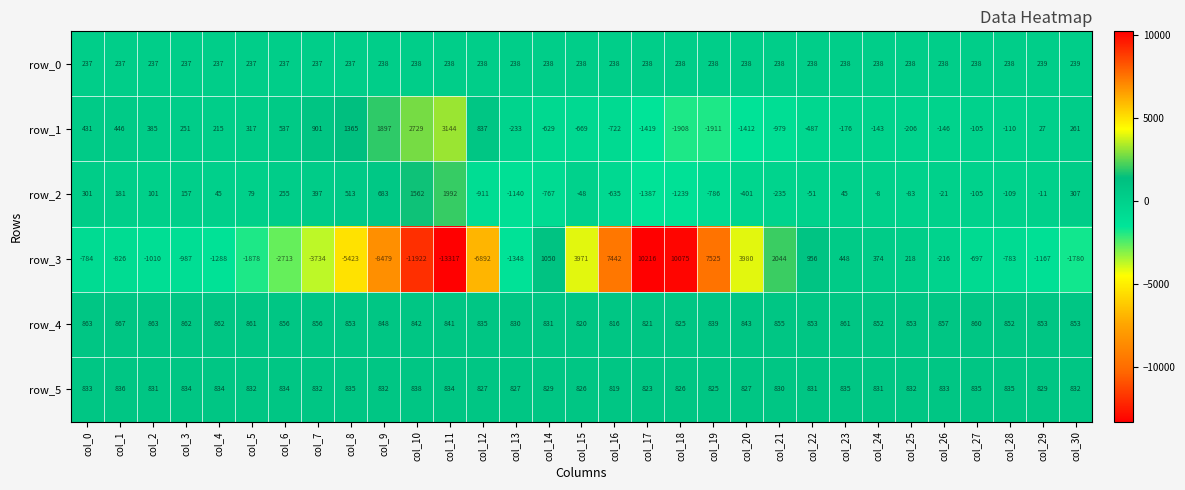

Which label corresponds to the smallest value in the chart?

col_11